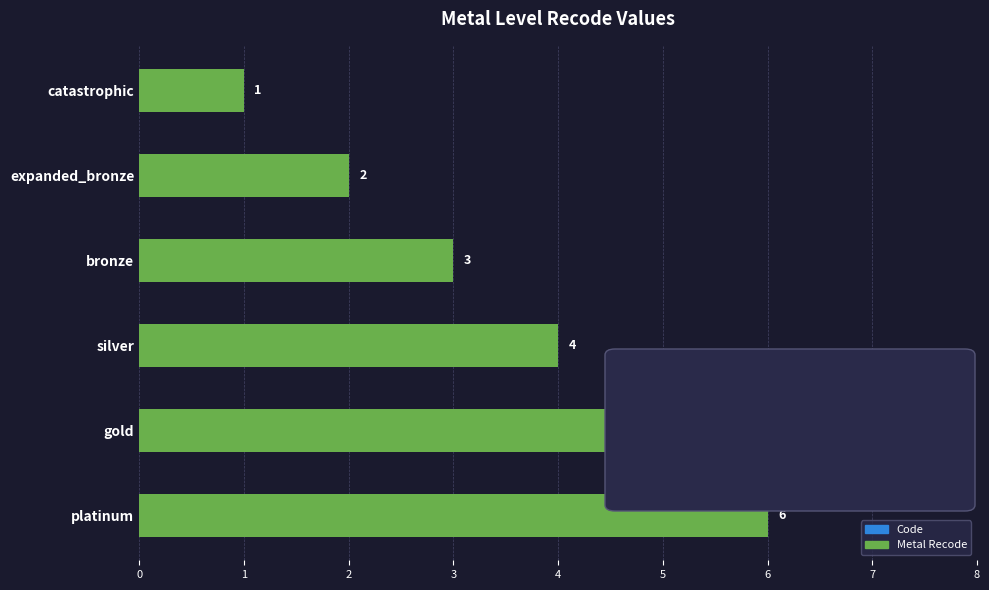

At which label is the value closest to 3?

bronze